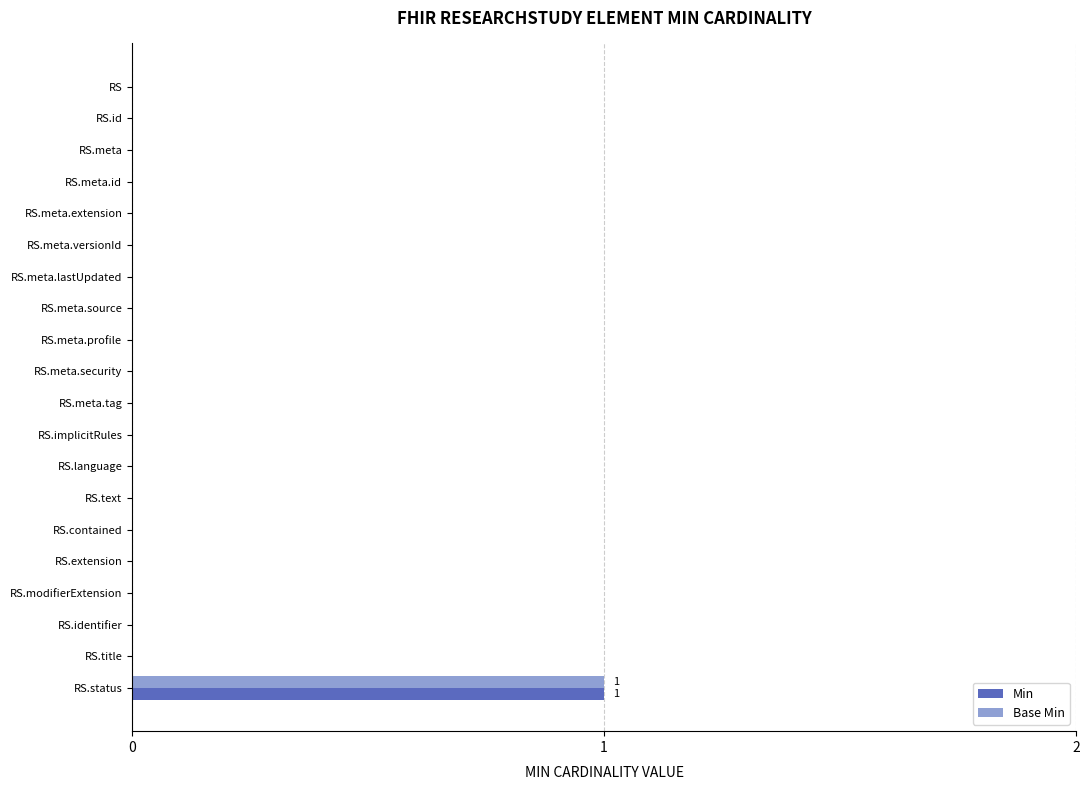

How many distinct data groups are displayed?

2